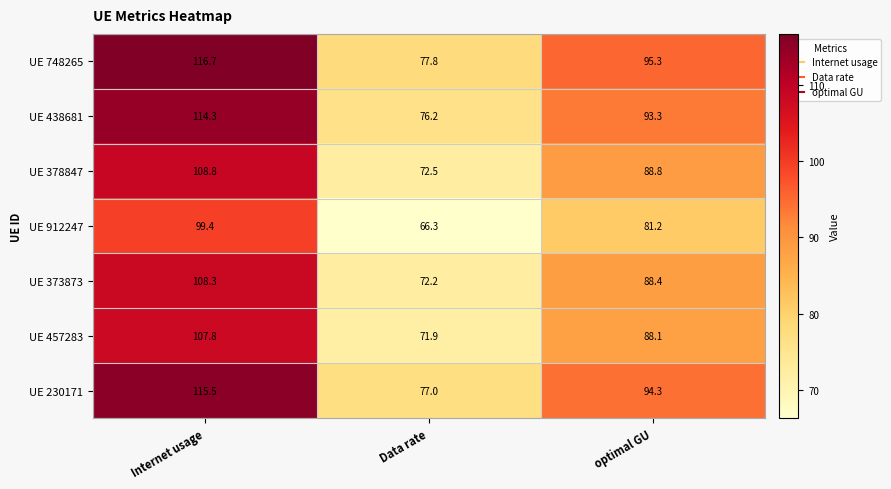

Reading right to left, transcribe all the data shown in this chart.

UE 748265: 95.3	77.8	116.7
UE 438681: 93.3	76.2	114.3
UE 378847: 88.8	72.5	108.8
UE 912247: 81.2	66.3	99.4
UE 373873: 88.4	72.2	108.3
UE 457283: 88.1	71.9	107.8
UE 230171: 94.3	77.0	115.5